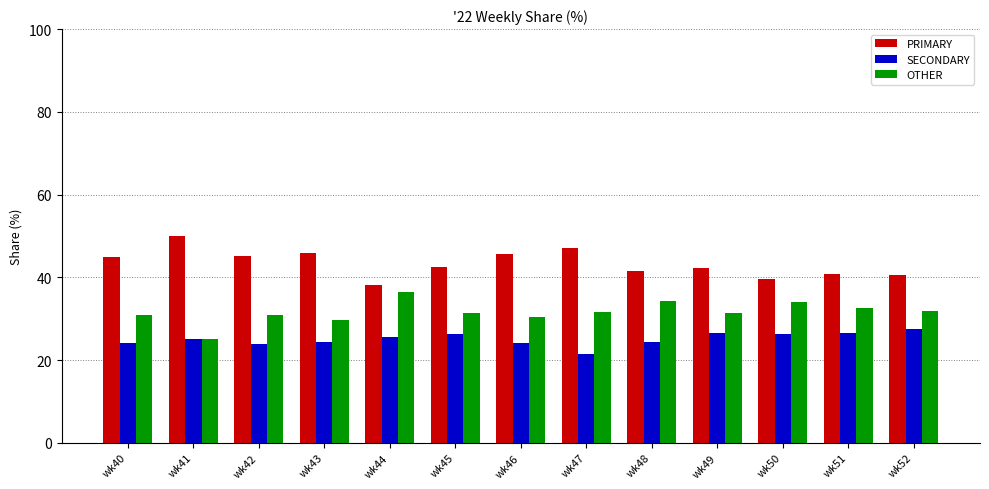

The PRIMARY series shows 30.8 at wk43. True or false?

False